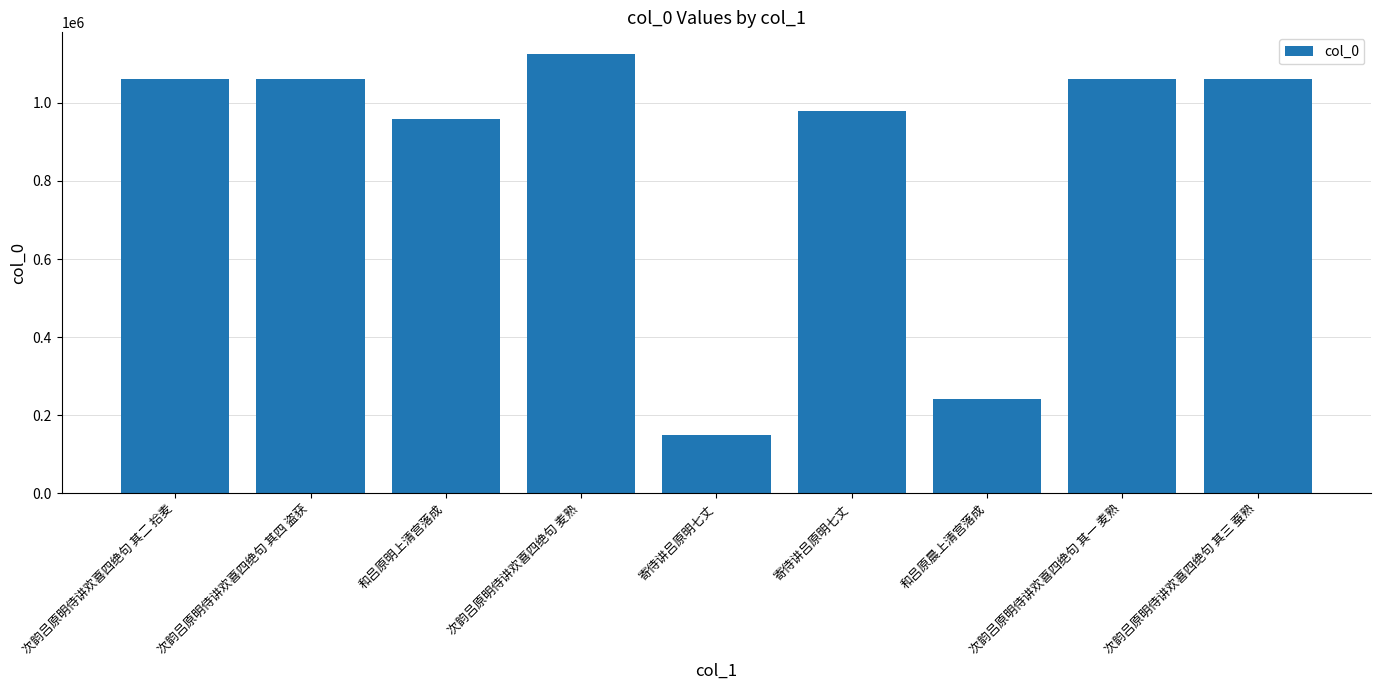

Rank the categories by value from highest to lowest.

次韵吕原明侍讲欢喜四绝句 麦熟, 次韵吕原明侍讲欢喜四绝句 其四 盗获, 次韵吕原明侍讲欢喜四绝句 其三 蚕熟, 次韵吕原明侍讲欢喜四绝句 其二 拾麦, 次韵吕原明侍讲欢喜四绝句 其一 麦熟, 寄侍讲吕原明七丈, 和吕原明上清宫落成, 和吕原晨上清宫落成, 寄侍讲吕原明七丈